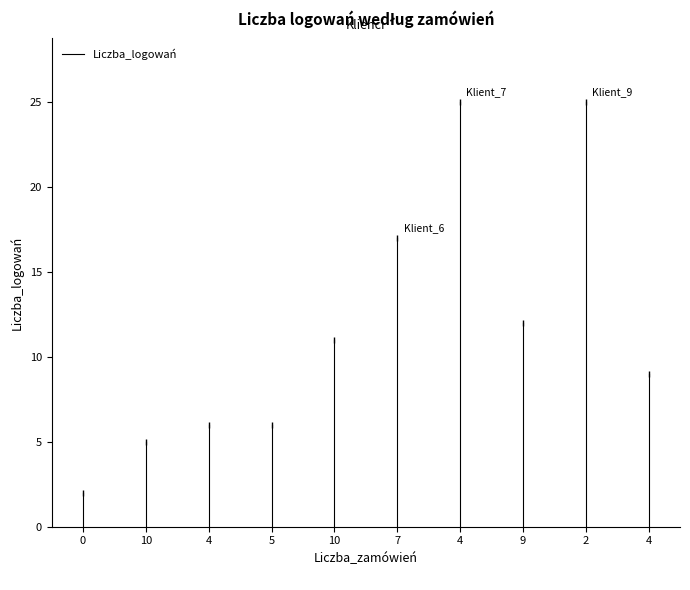

Count the number of data series in this chart.

1